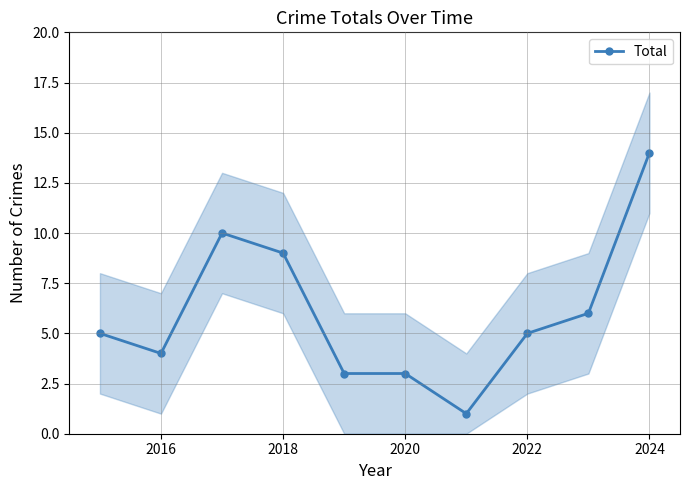

True or false: Total has more than 2 interior local peaks.

False